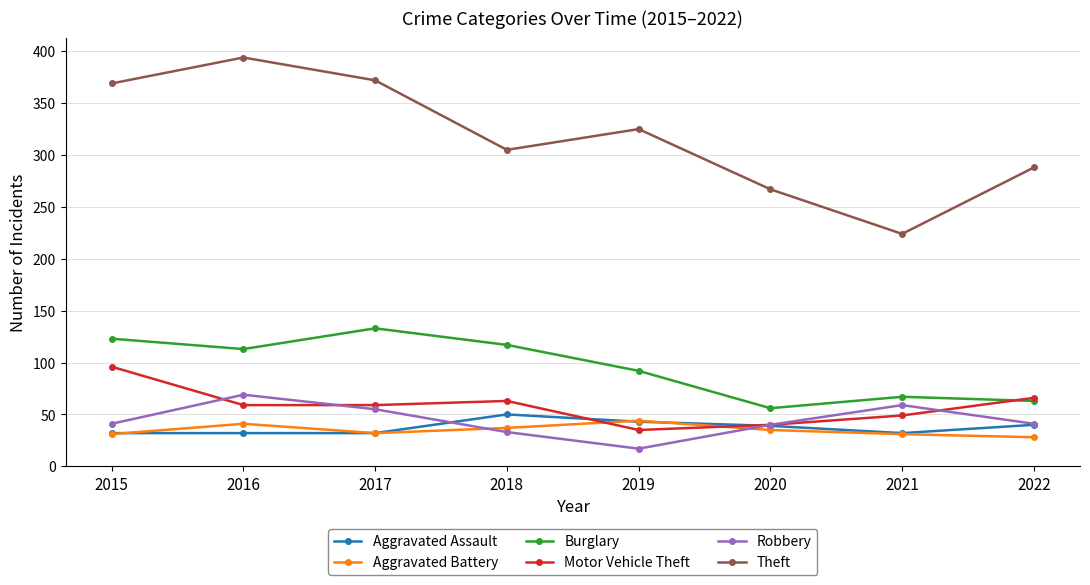

How many interior local peaks does the Burglary series have?

2